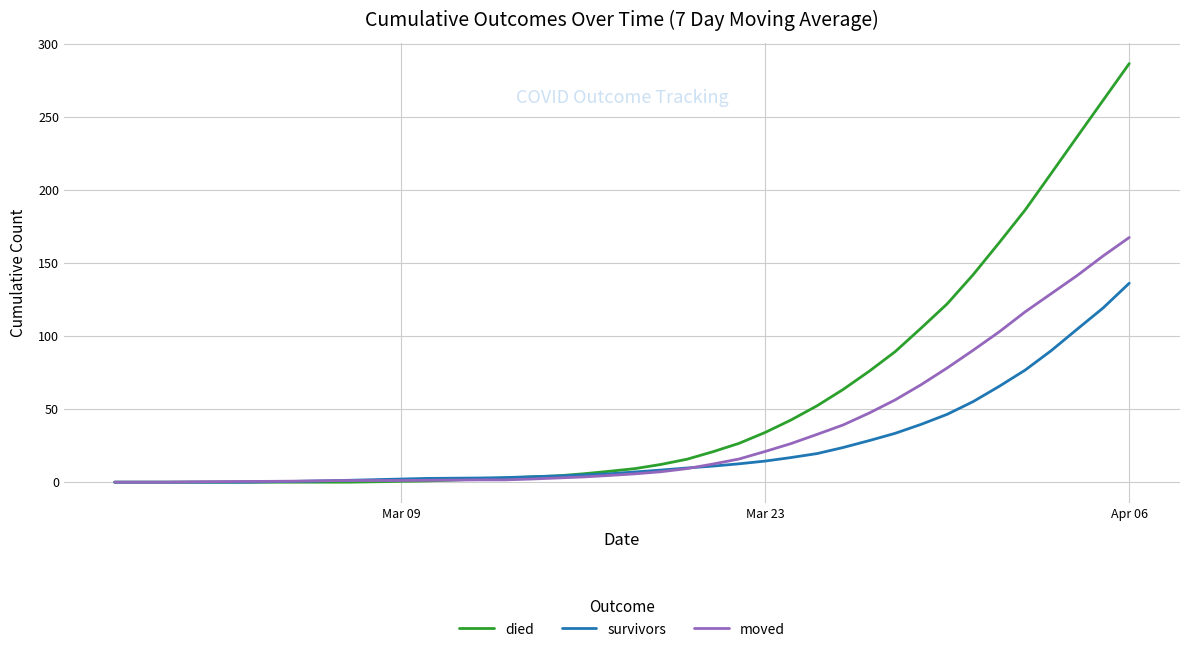

What is the maximum value for moved?

167.4